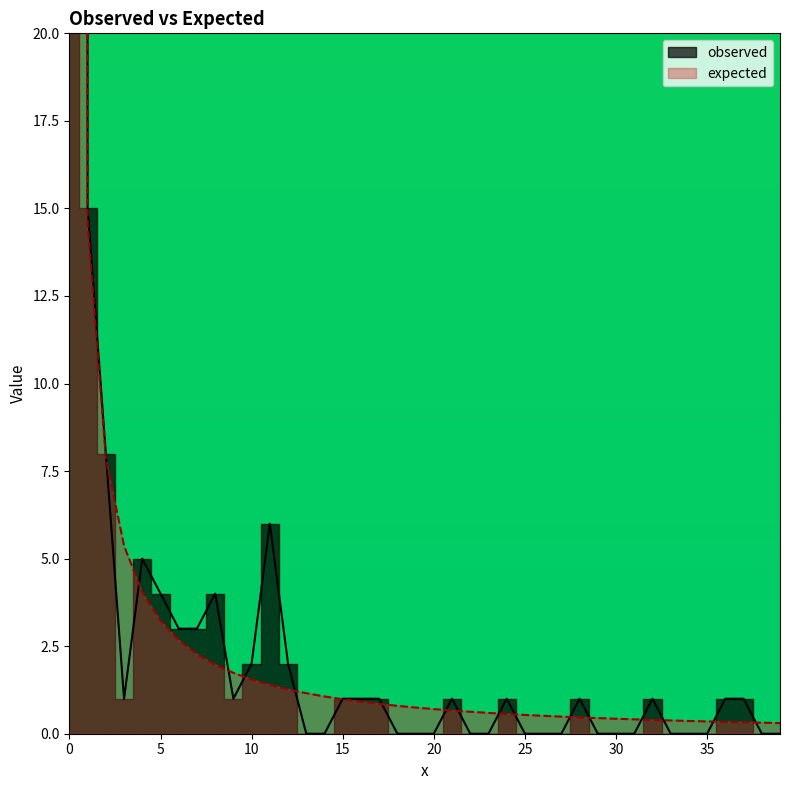

How many lines are shown in the chart?

2